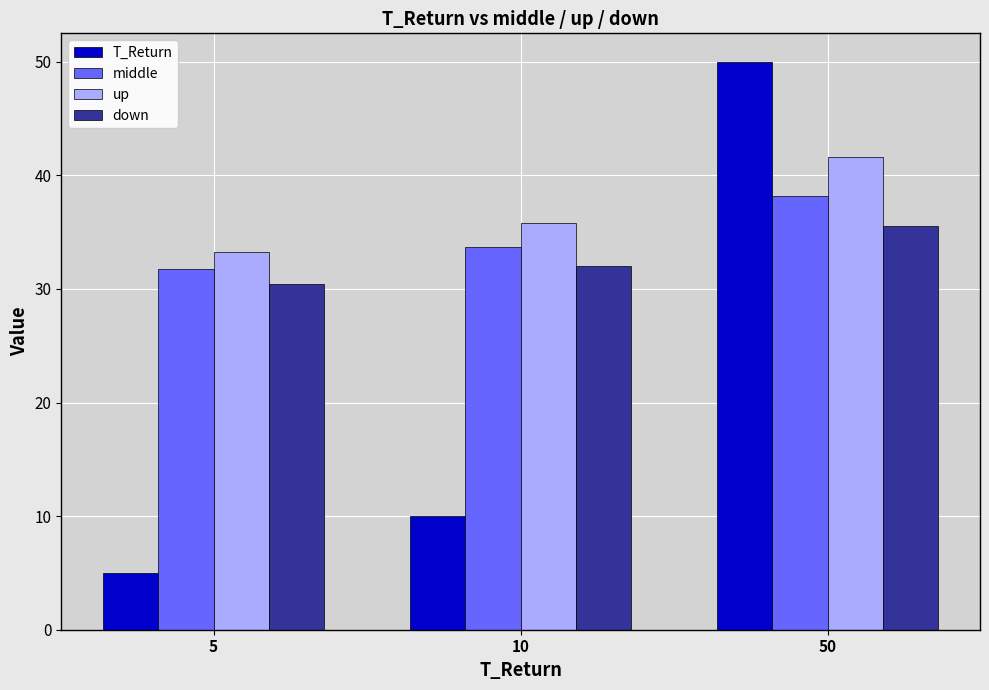

How many values in the T_Return series are below 10?

1